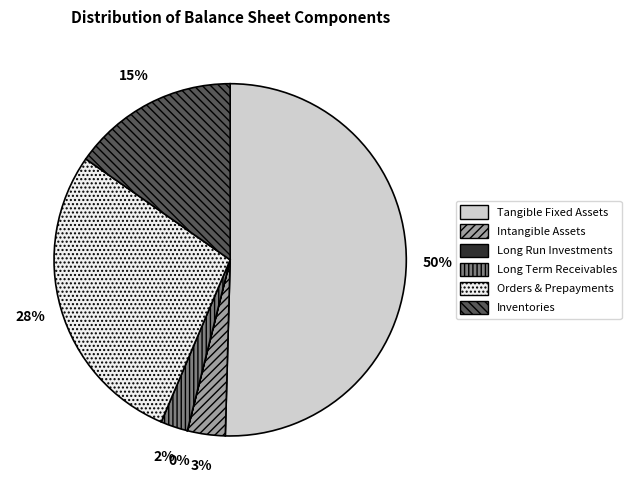

To the nearest percent, what is the average slice percentage?

17%